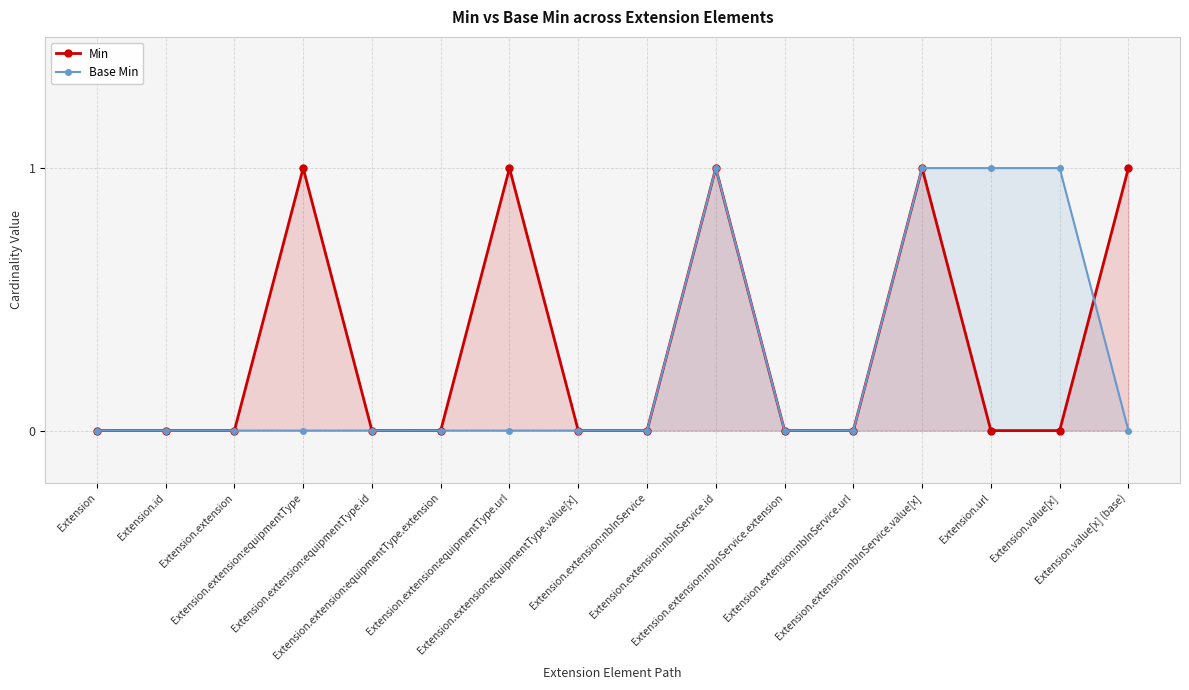

What are all the series names shown in the legend?

Min, Base Min